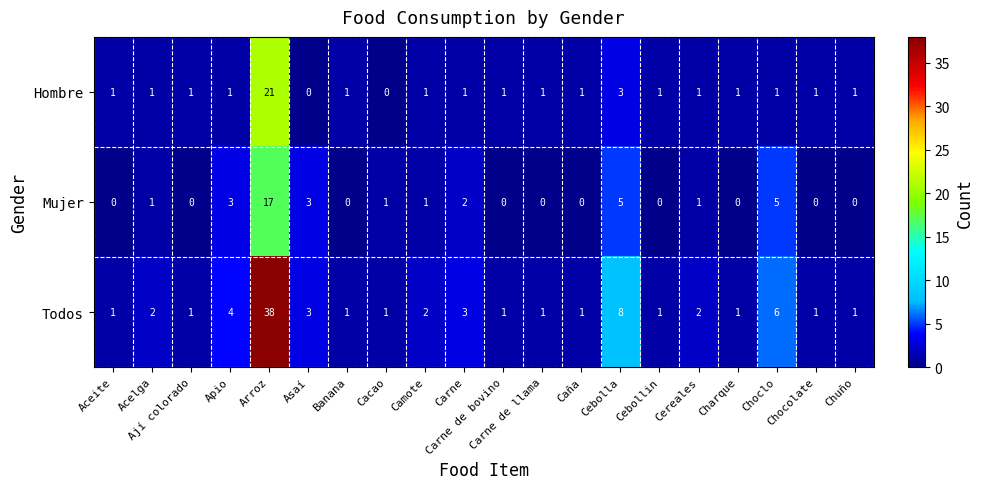

What is the average value of the Todos series?

4